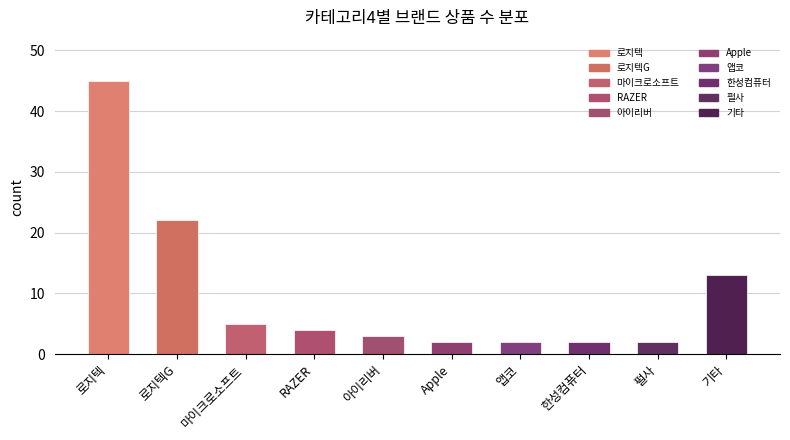

Approximately how many times larger is the value at 앱코 compared to 아이리버?

0.7